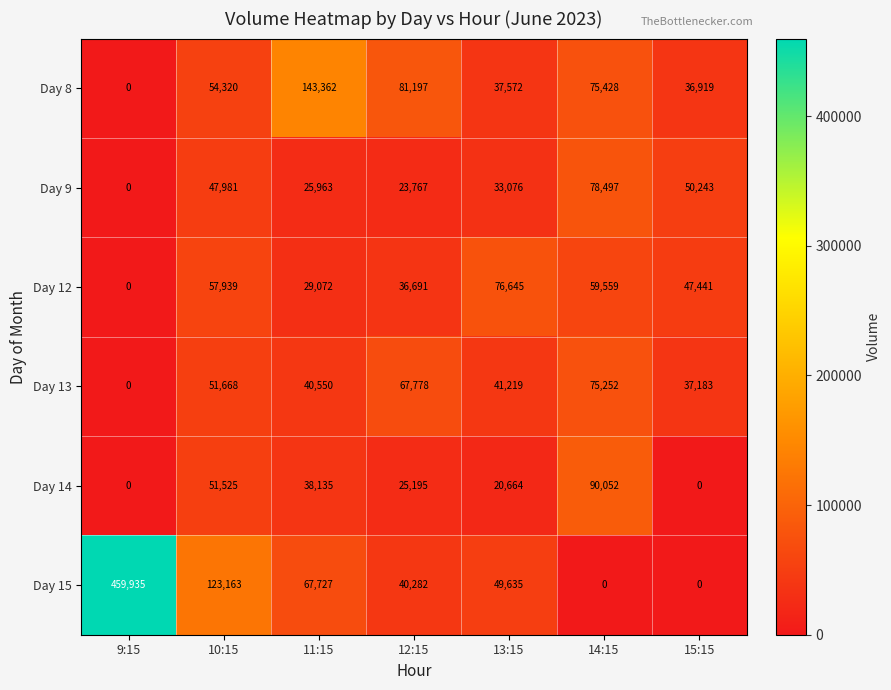

What is the sum of the Day 8 values at 13:15 and 9:15?

37572